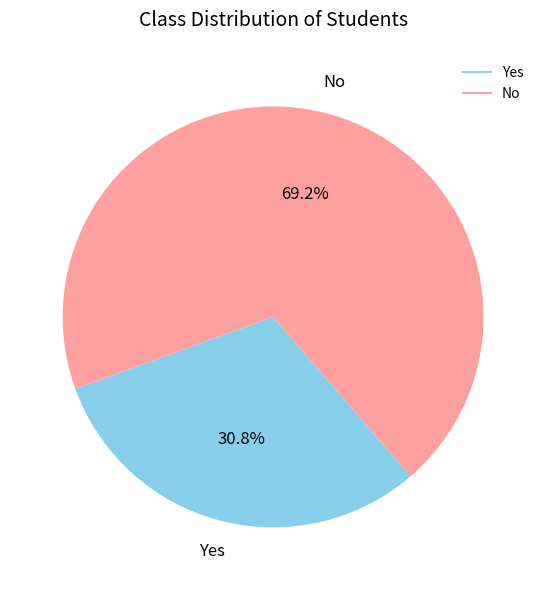

Is there a majority slice in this chart?

Yes